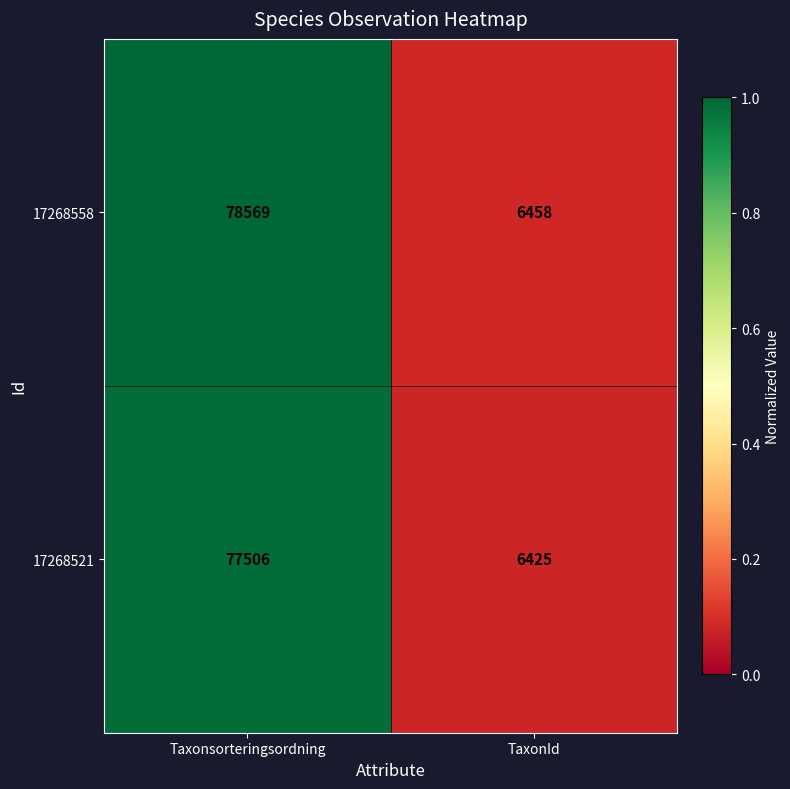

Where is 17268558 nearest to the value 42513?

TaxonId